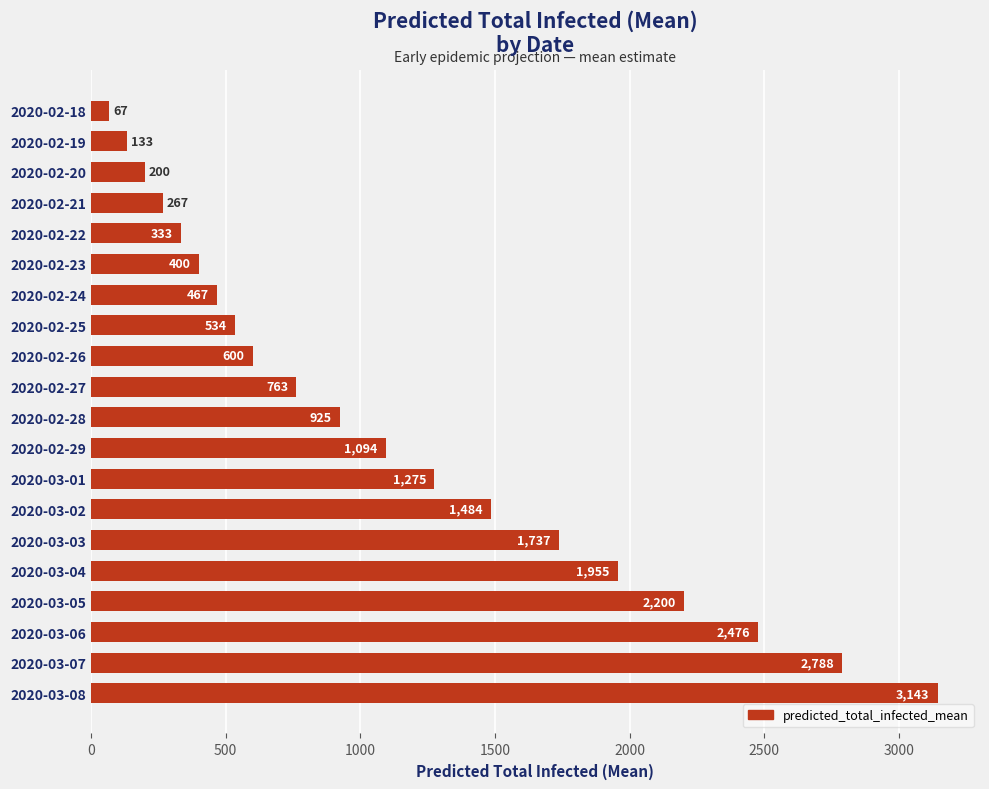

Rank the categories by value from lowest to highest.

2020-02-18, 2020-02-19, 2020-02-20, 2020-02-21, 2020-02-22, 2020-02-23, 2020-02-24, 2020-02-25, 2020-02-26, 2020-02-27, 2020-02-28, 2020-02-29, 2020-03-01, 2020-03-02, 2020-03-03, 2020-03-04, 2020-03-05, 2020-03-06, 2020-03-07, 2020-03-08